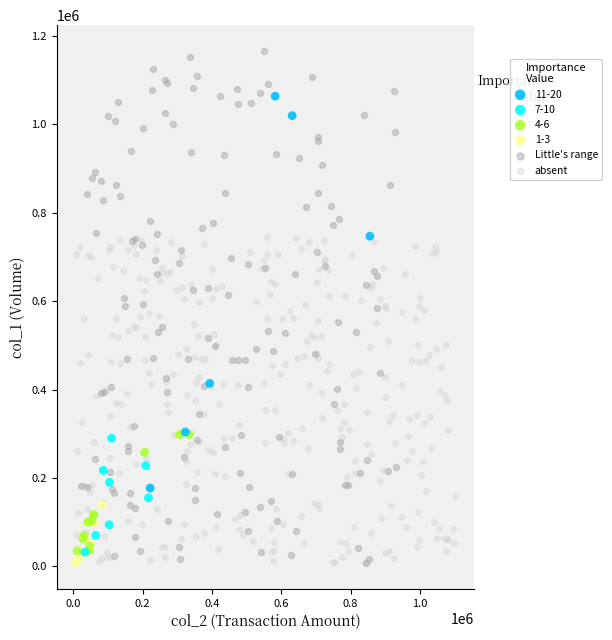

Which series contains the highest Y value?

Little's range